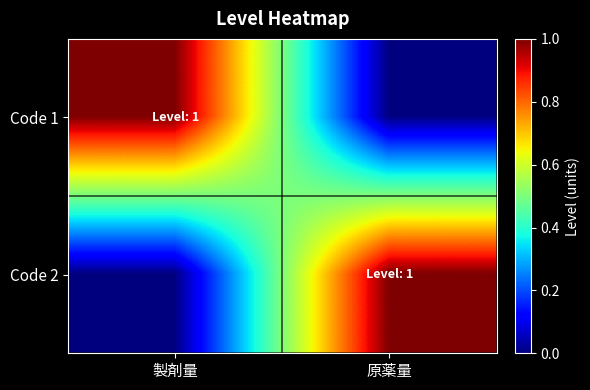

Count the number of categories in the chart.

2